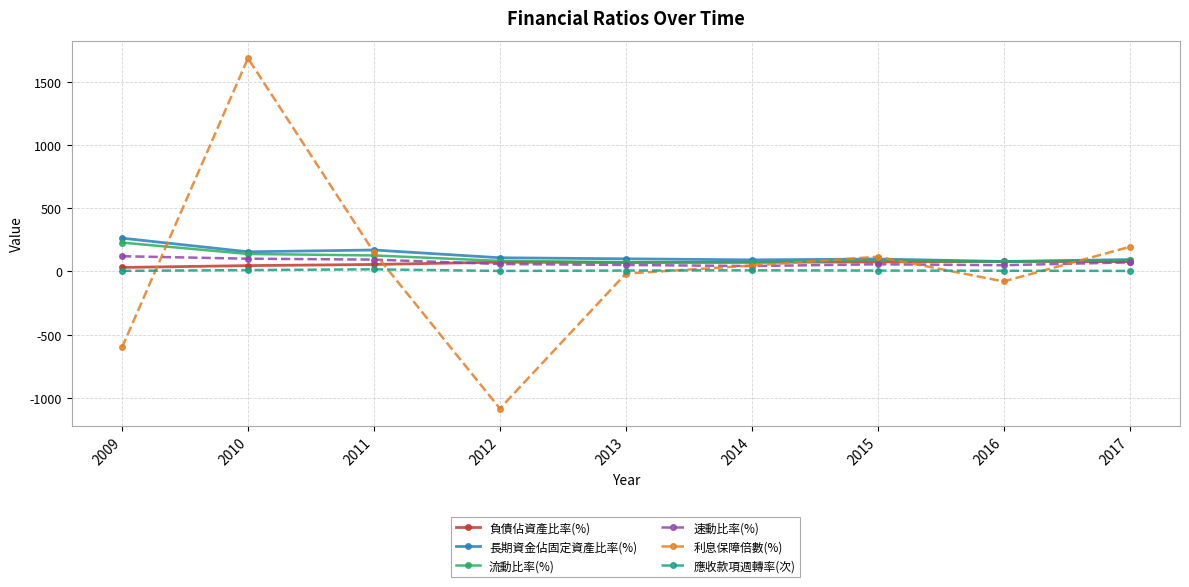

True or false: 利息保障倍數(%) has more than 0 interior local peaks.

True